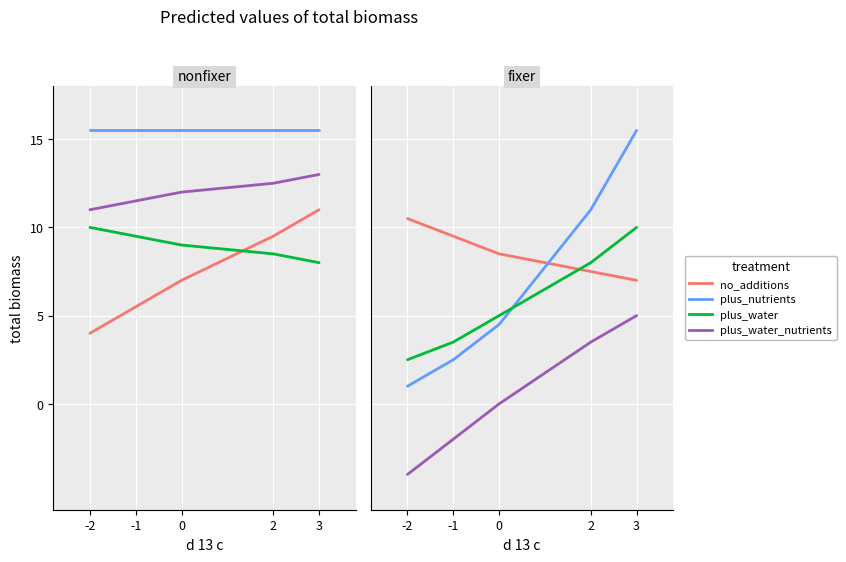

What is the value of the plus_nutrients point at the 5th from the left?

15.5